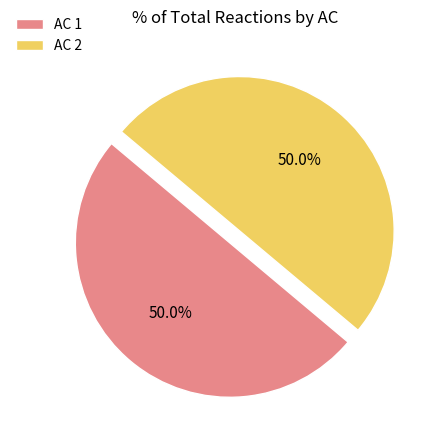

Approximately how many times larger is the value at AC 1 compared to AC 2?

1.0